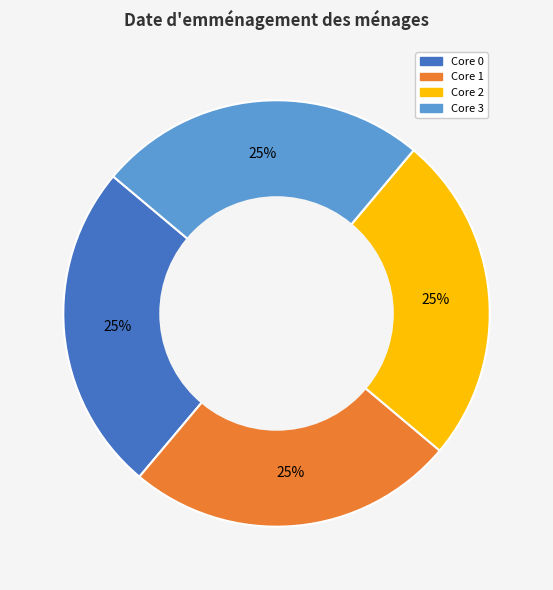

To the nearest percent, what is the average slice percentage?

25%